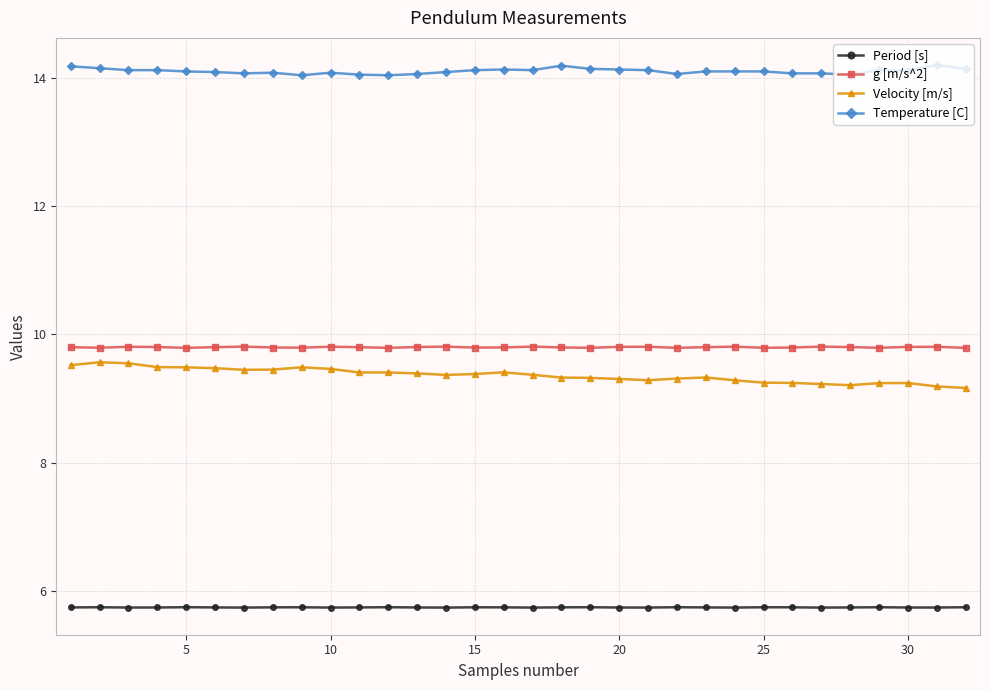

What are all the series names shown in the legend?

Period [s], g [m/s^2], Velocity [m/s], Temperature [C]